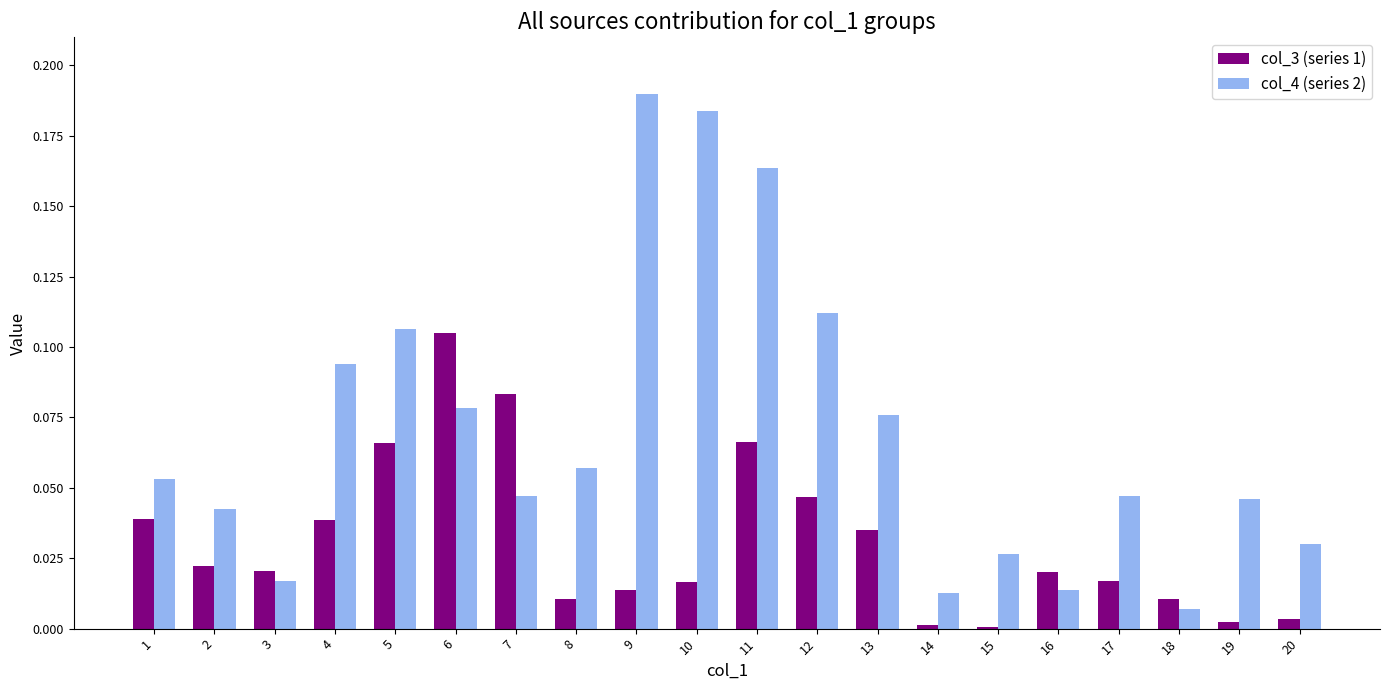

Between 6 and 12, which series saw the biggest shift?

col_3 (series 1)